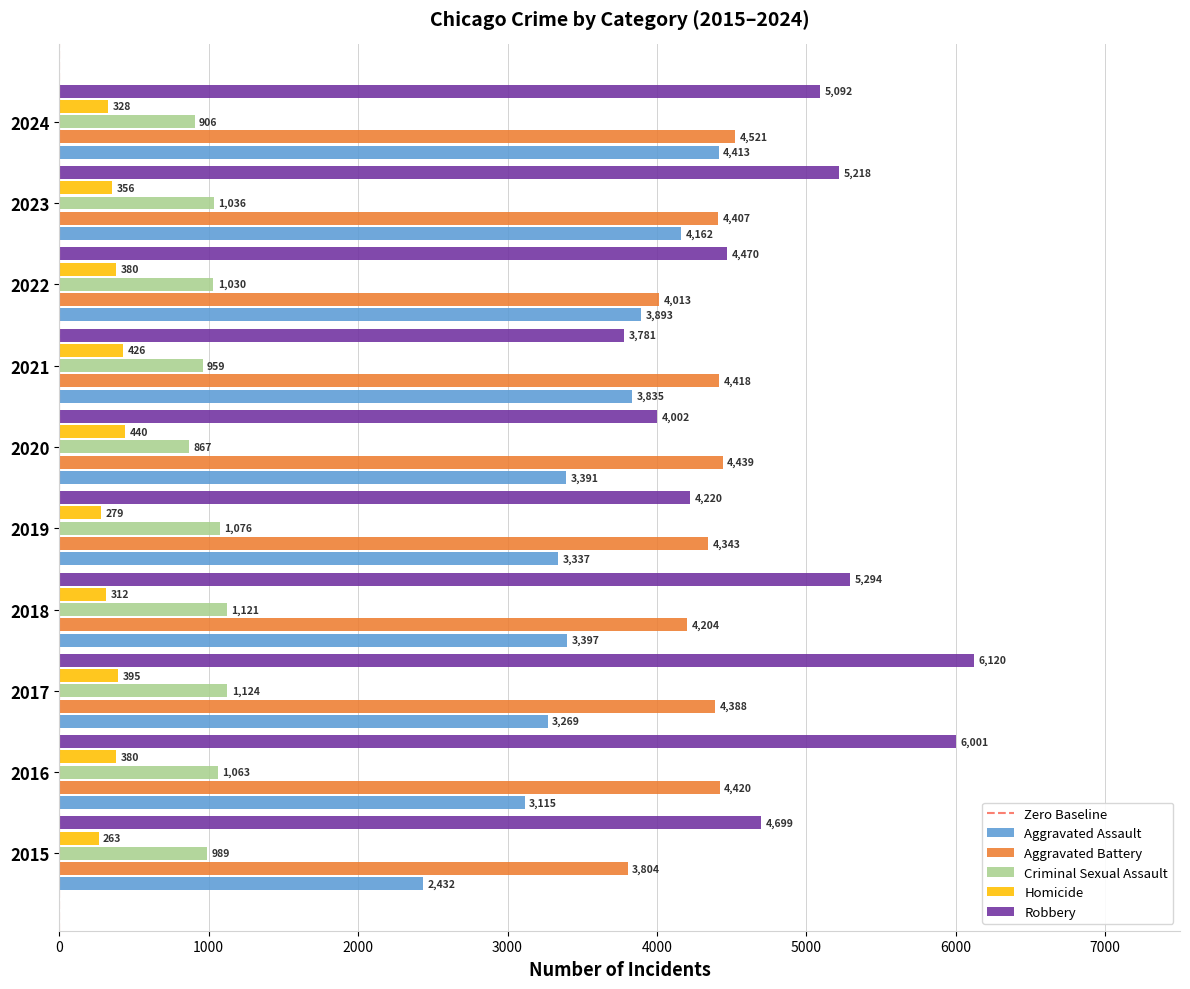

Which label corresponds to the largest value in the chart?

2017